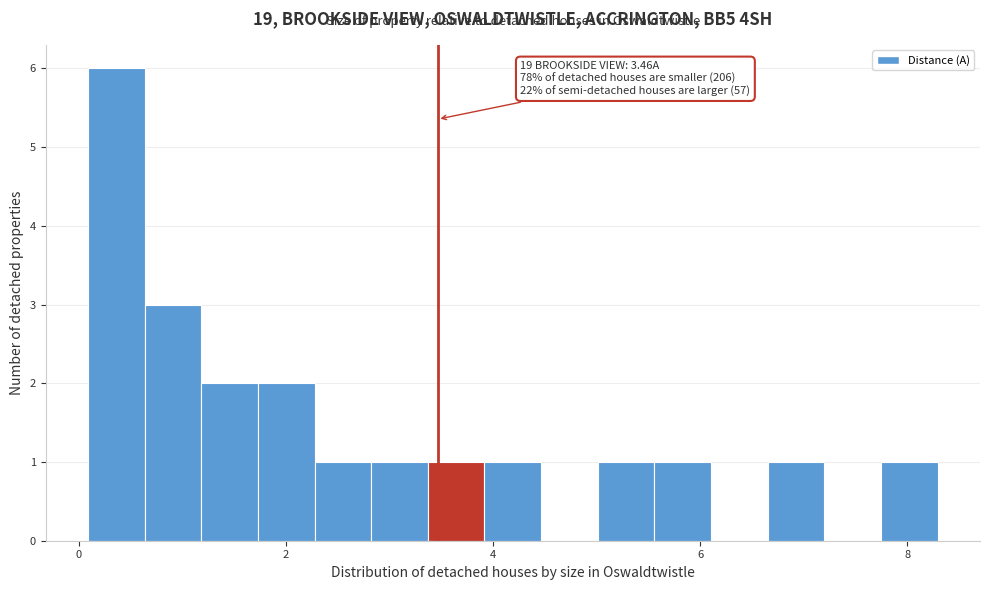

Around what value on the x-axis is the tallest bar? Give the approximate position of its centre, as read against the axis.

0.4